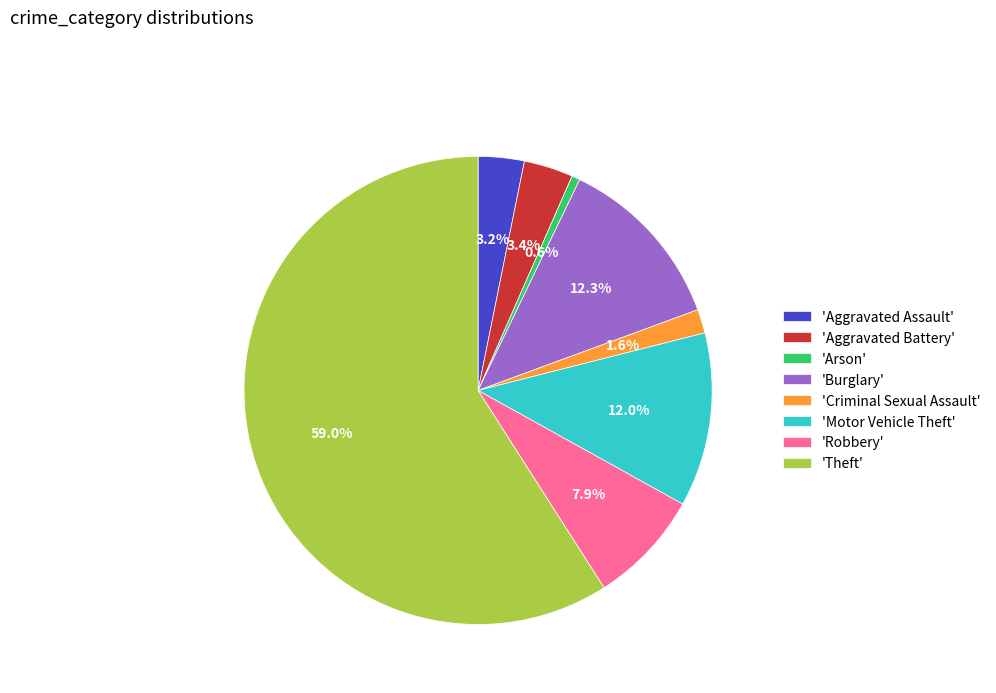

Does 'Theft' represent more than half of the total?

Yes